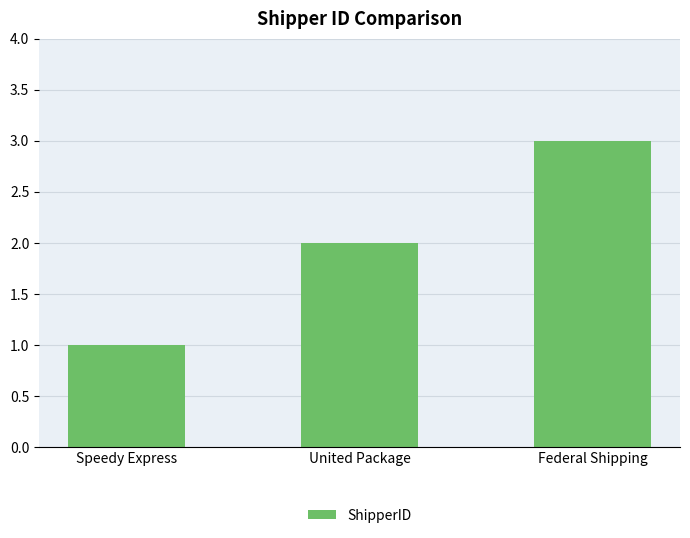

Reading right to left, extract all data points from this chart.

3	2	1